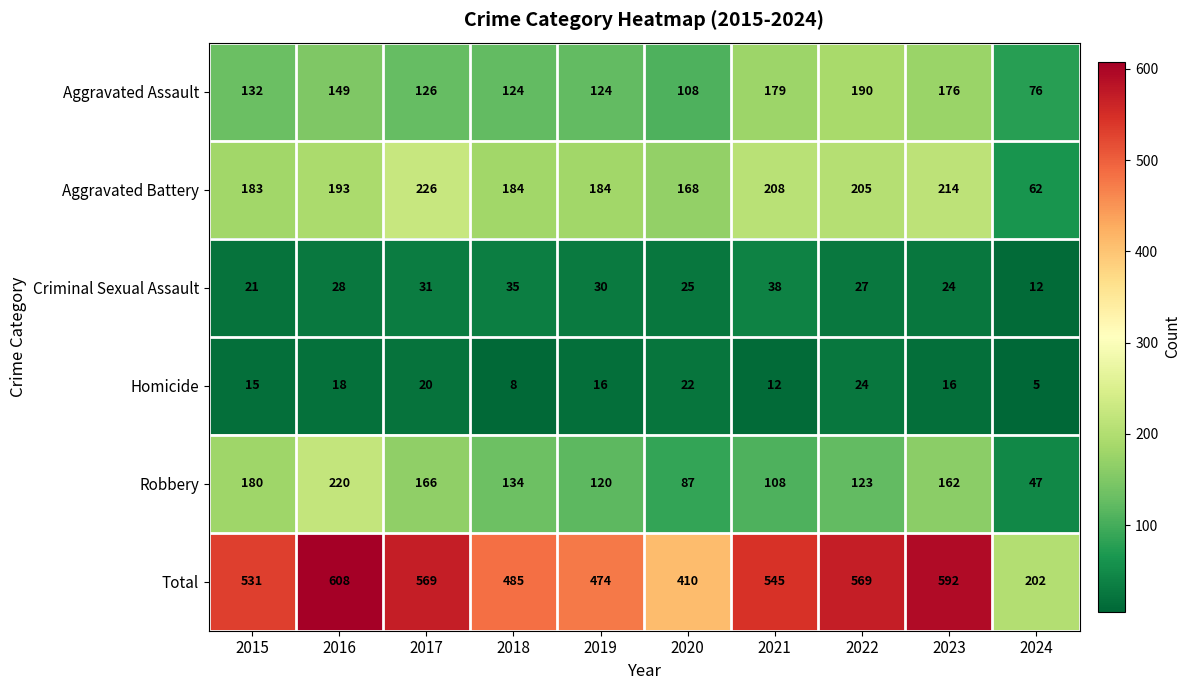

The value of Homicide at 2017 is 20. True or false?

True